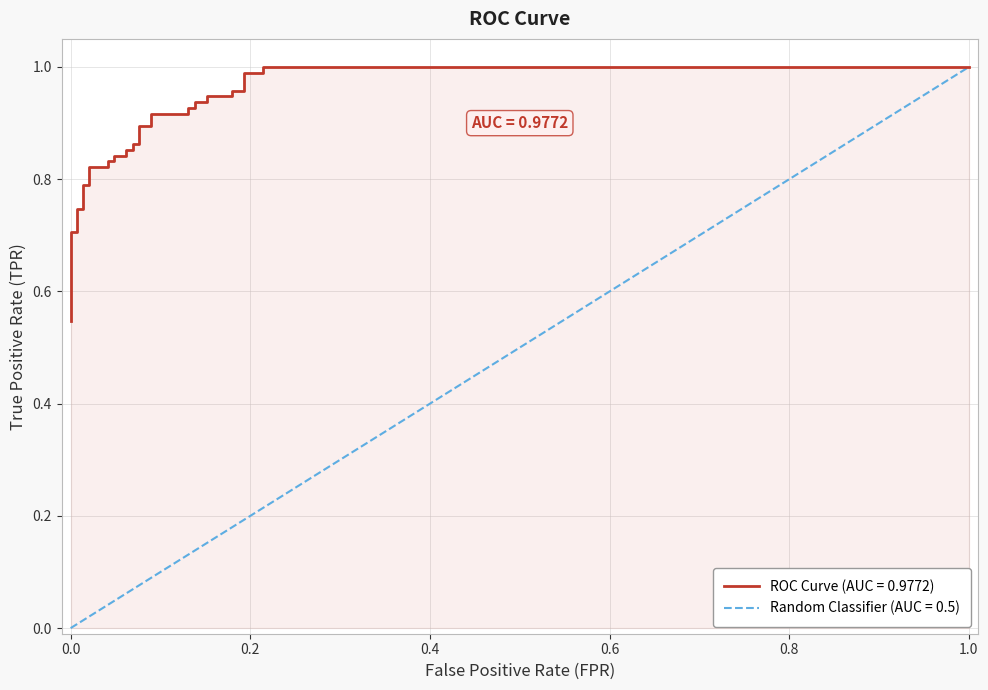

What is the greatest value displayed?

1.0